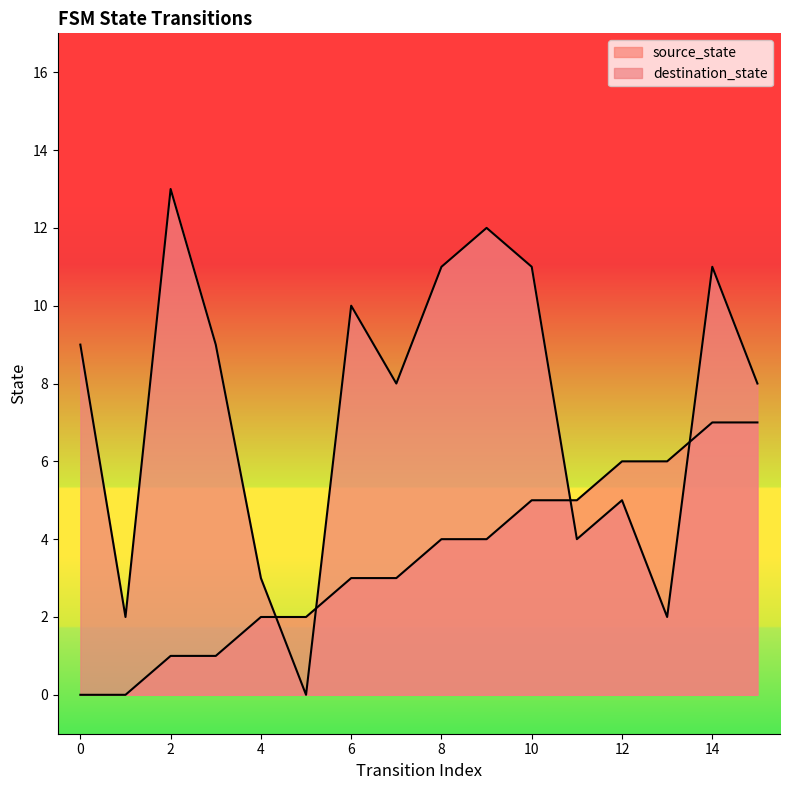

The source_state series shows 6 at 13. True or false?

True